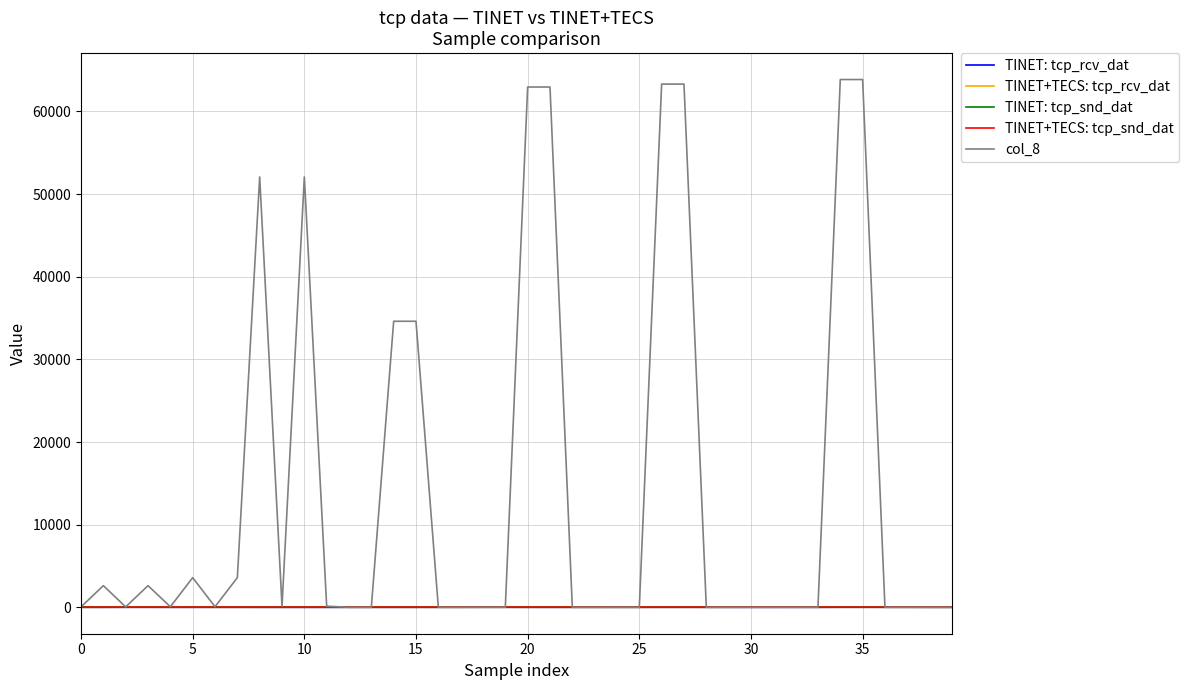

Which series has the largest total across all categories?

col_8